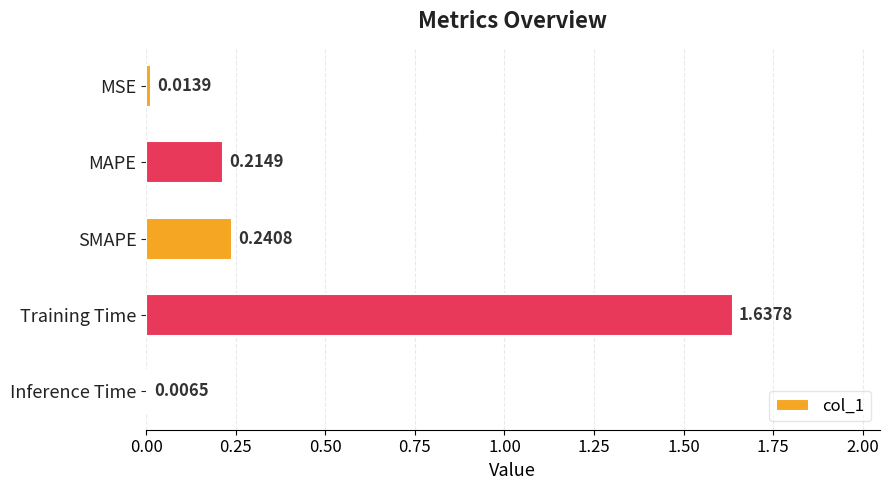

What is the sum of the values at MAPE and Training Time?

1.9